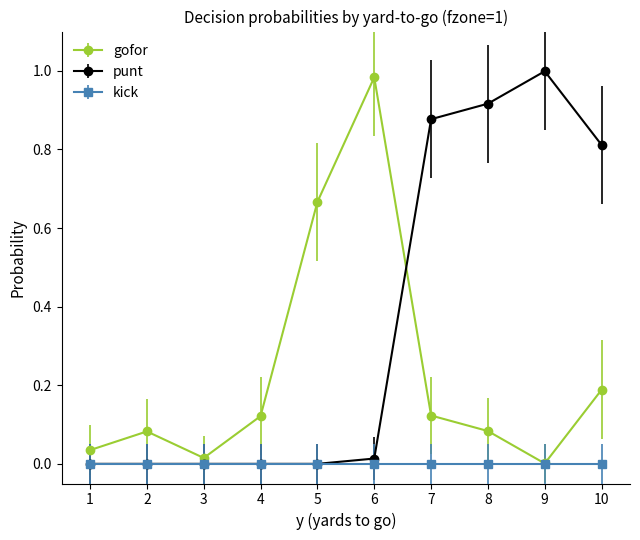

How many interior local valleys does the gofor series have?

2